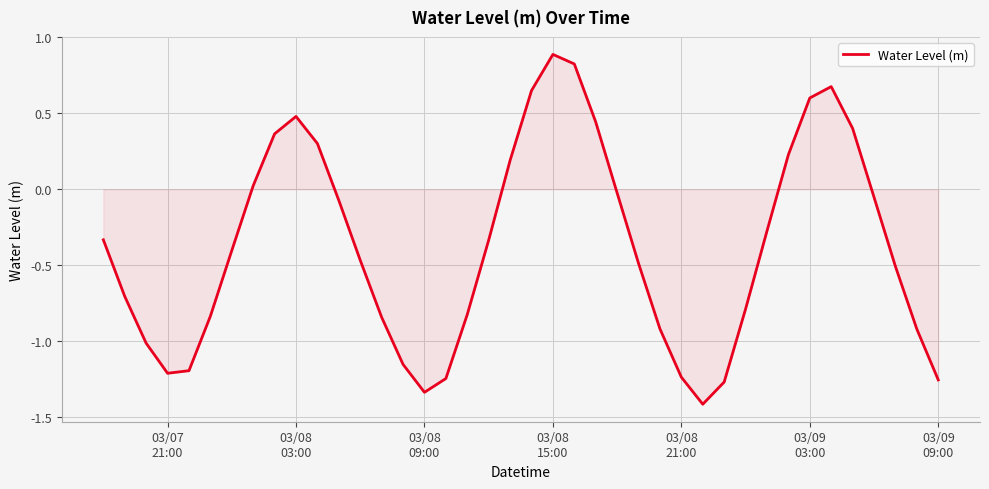

What is the maximum value shown in the chart?

0.9